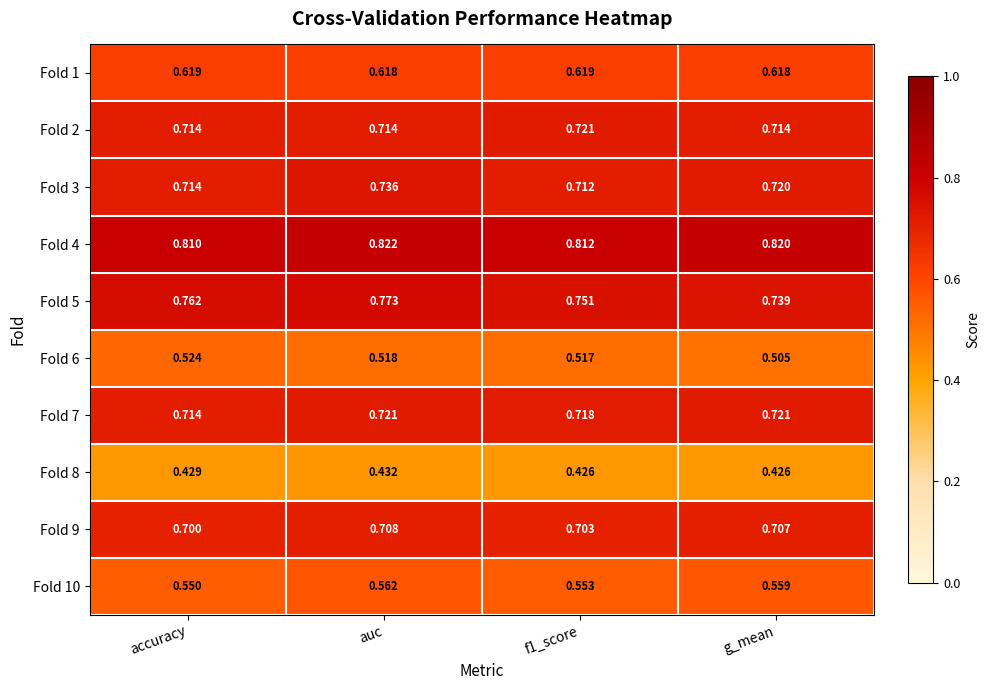

Which series has the largest total across all categories?

Fold 4